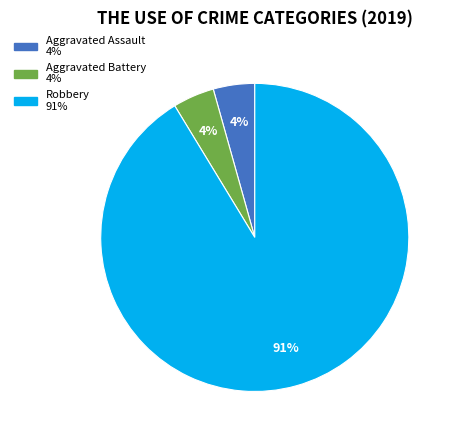

How many slices are in this pie chart?

3